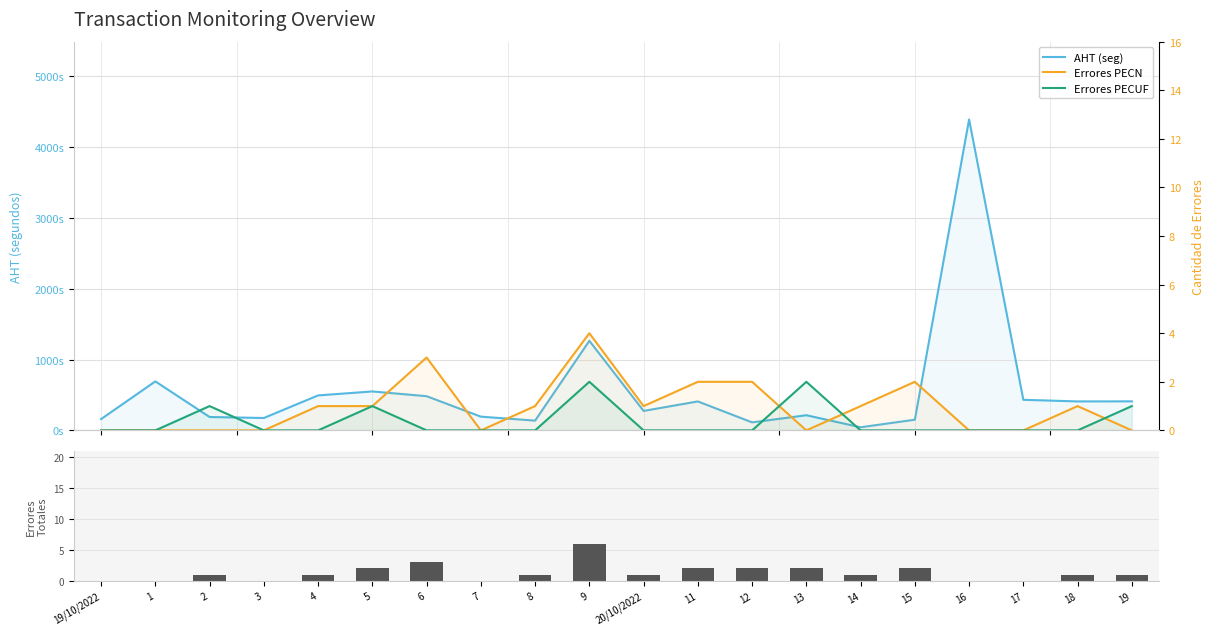

At which label does AHT (seg) first exceed 409?

1